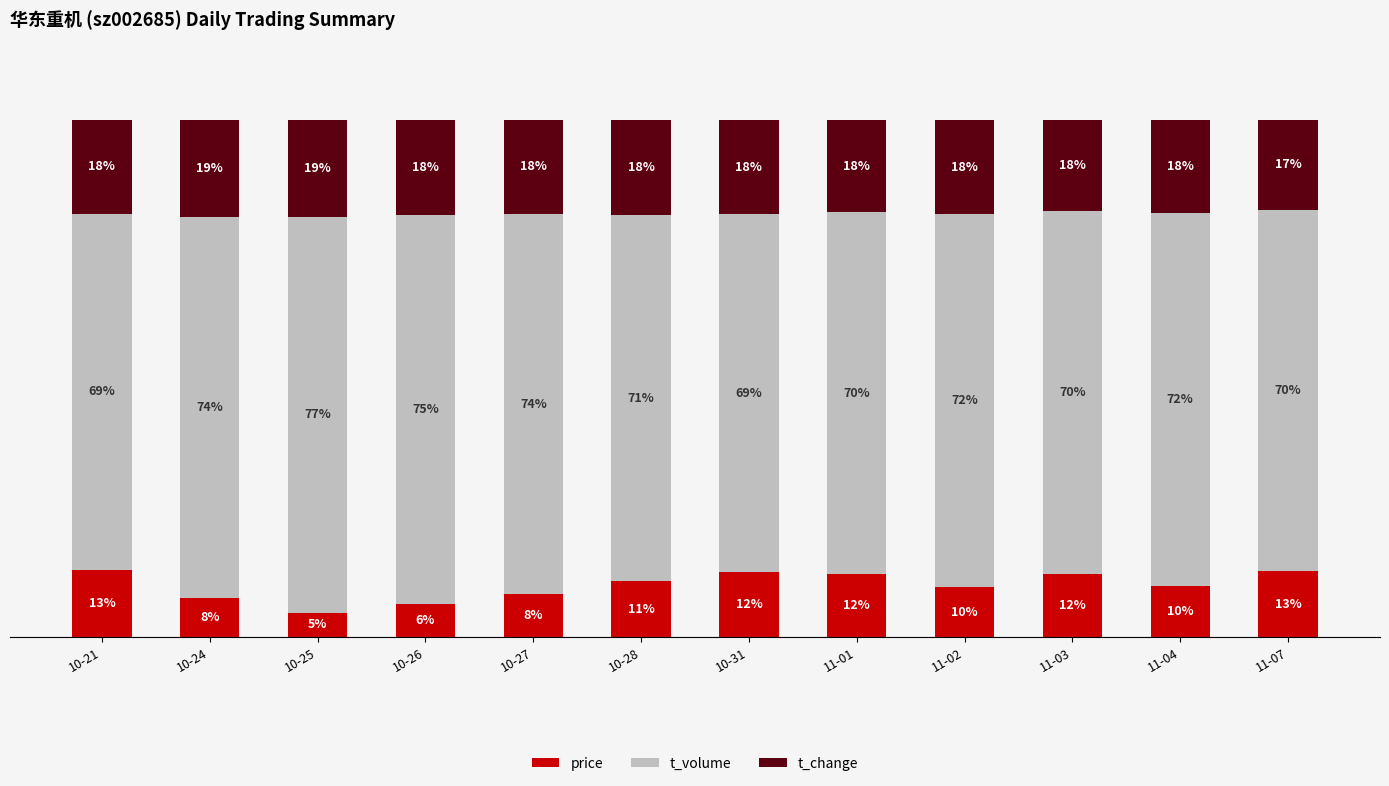

At which label does price reach its minimum?

10-25